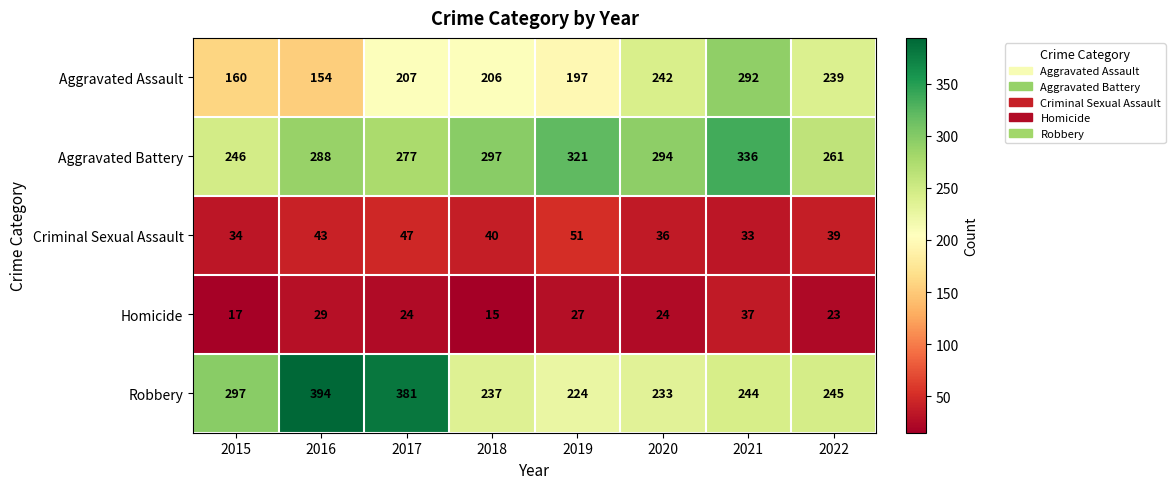

Rank the series by their maximum value, from lowest to highest.

Homicide, Criminal Sexual Assault, Aggravated Assault, Aggravated Battery, Robbery